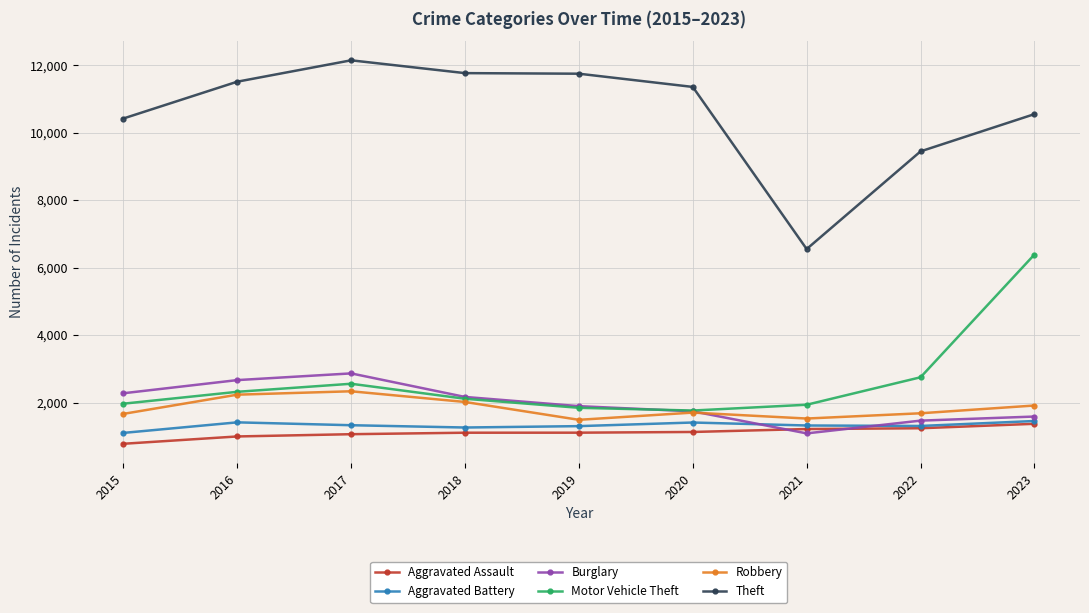

The Aggravated Battery series shows 908 at 2020. True or false?

False